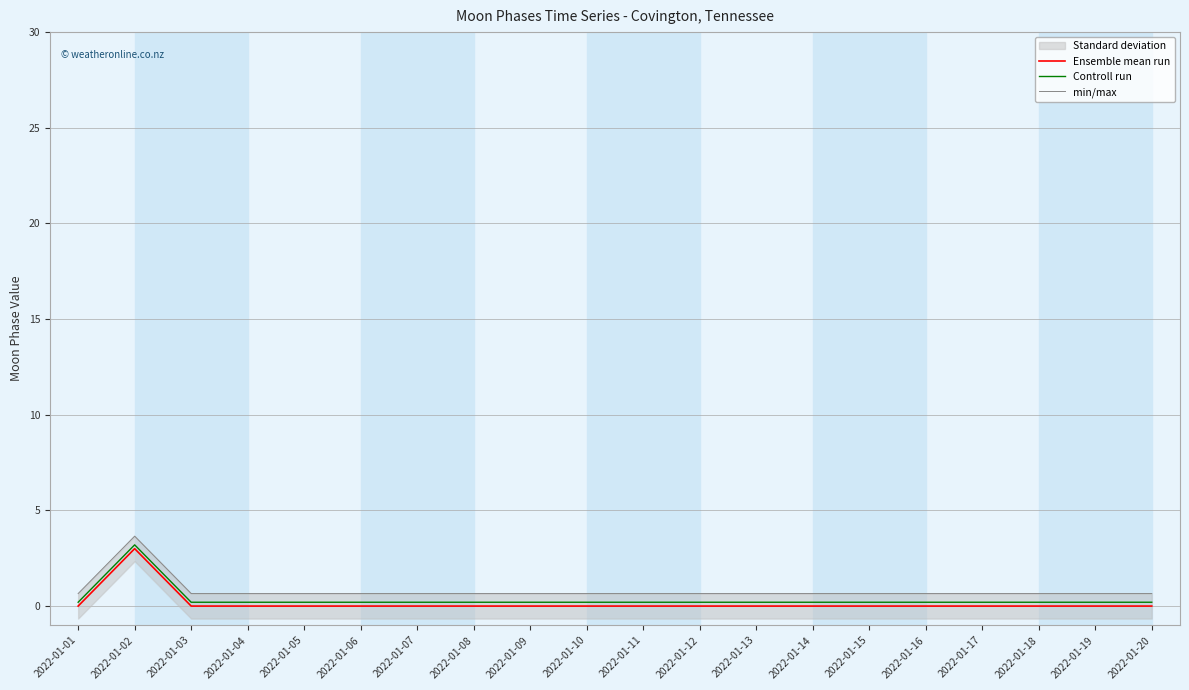

Which series has the largest range (max minus min)?

Ensemble mean run